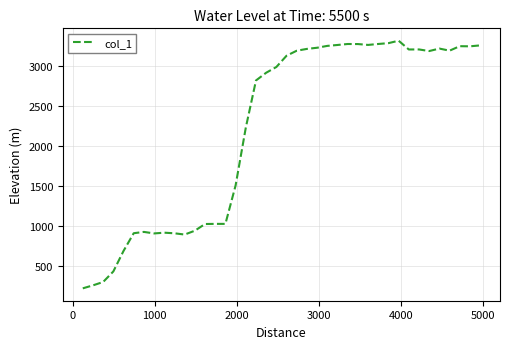

What is the minimum value shown in the chart?

221.6